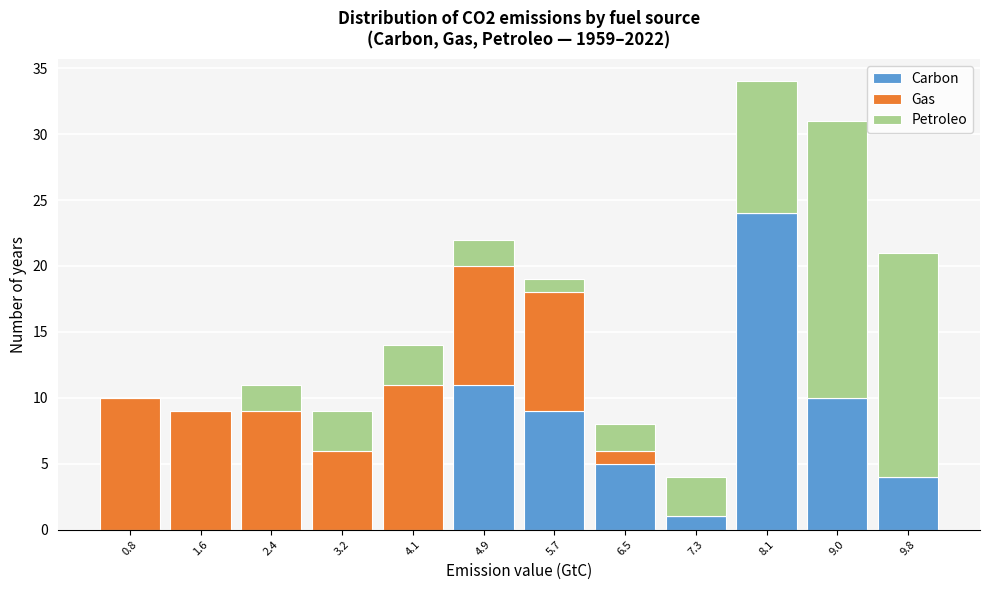

Is it true that Carbon equals 0 at 3.2?

True